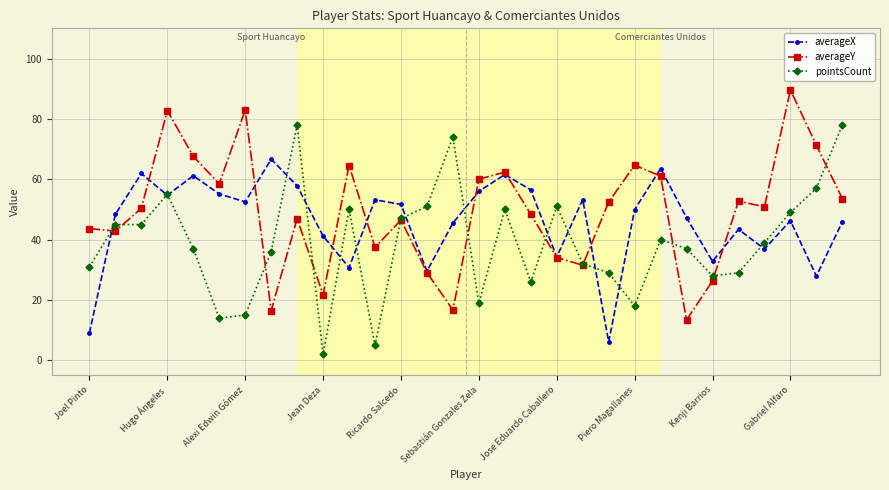

Rank the series by their maximum value, from highest to lowest.

averageY, pointsCount, averageX